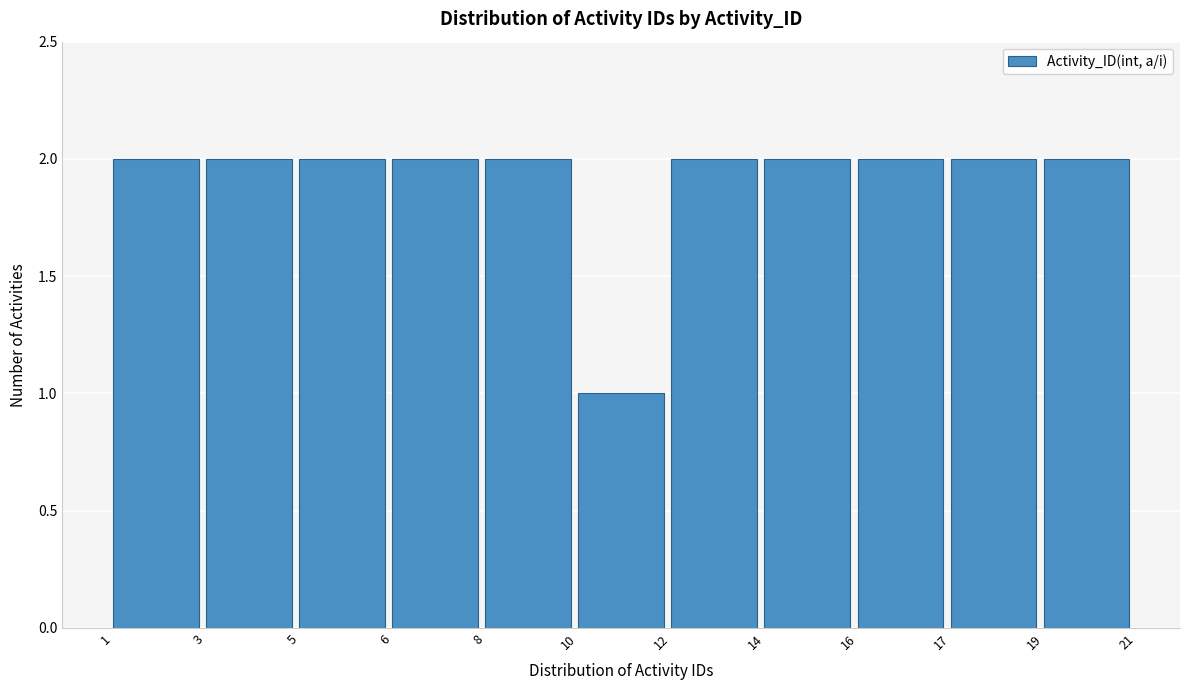

Reading right to left, list all the values displayed in this chart.

19=2	17=2	16=2	14=2	12=2	10=1	8=2	6=2	5=2	3=2	1=2